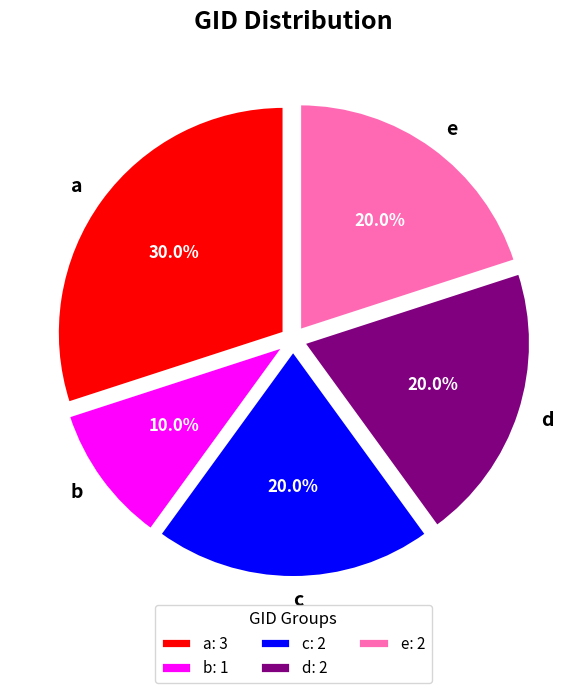

Which slice is the smallest?

b